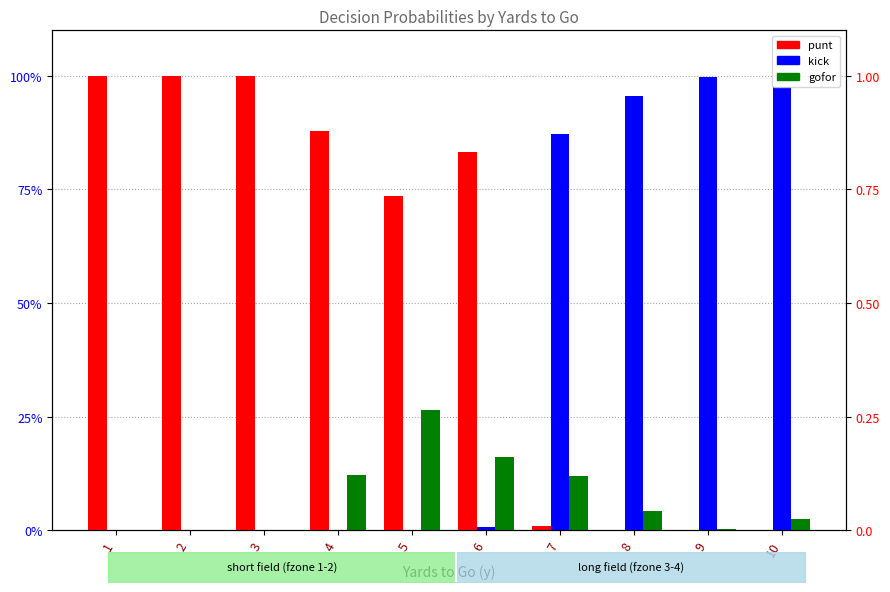

At which category is the sum across all series the highest?

6